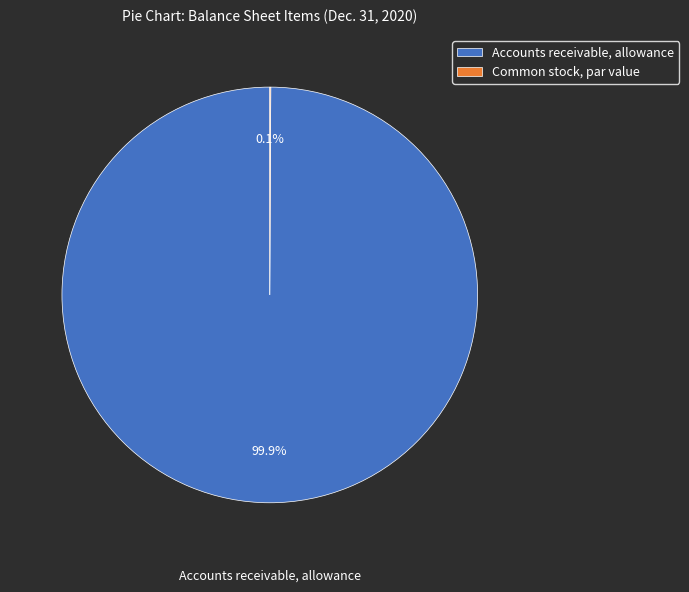

What is the largest slice in the pie chart?

Accounts receivable, allowance